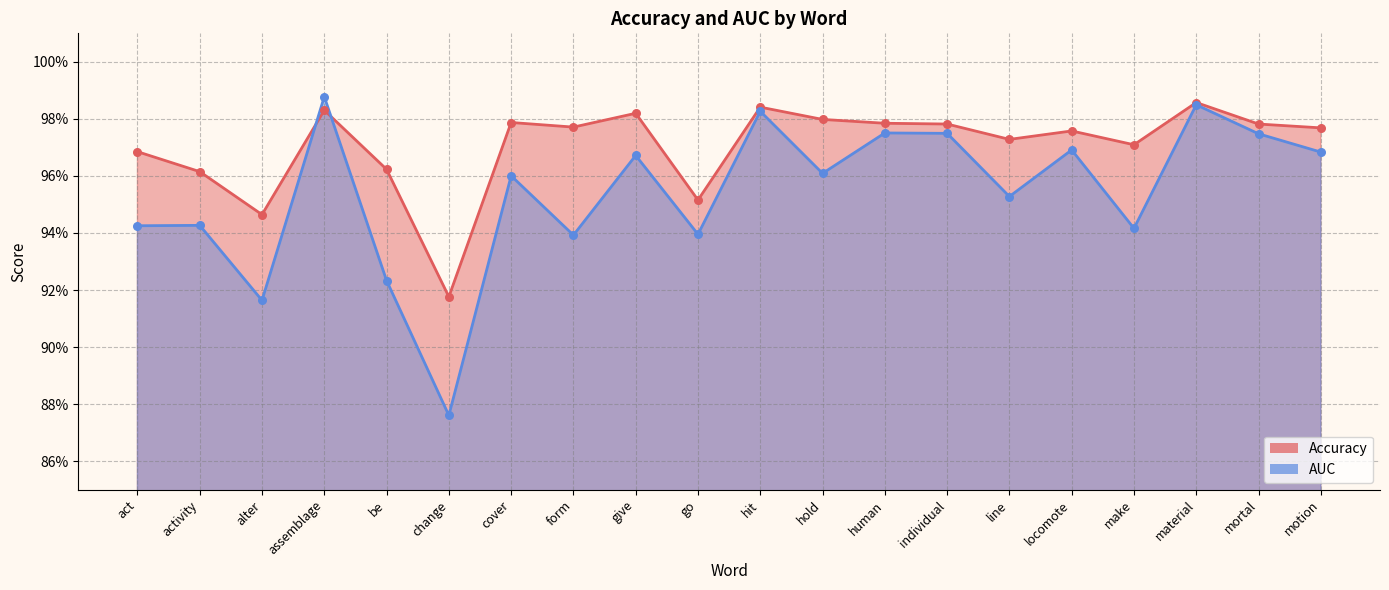

Which series has the largest total across all categories?

Accuracy